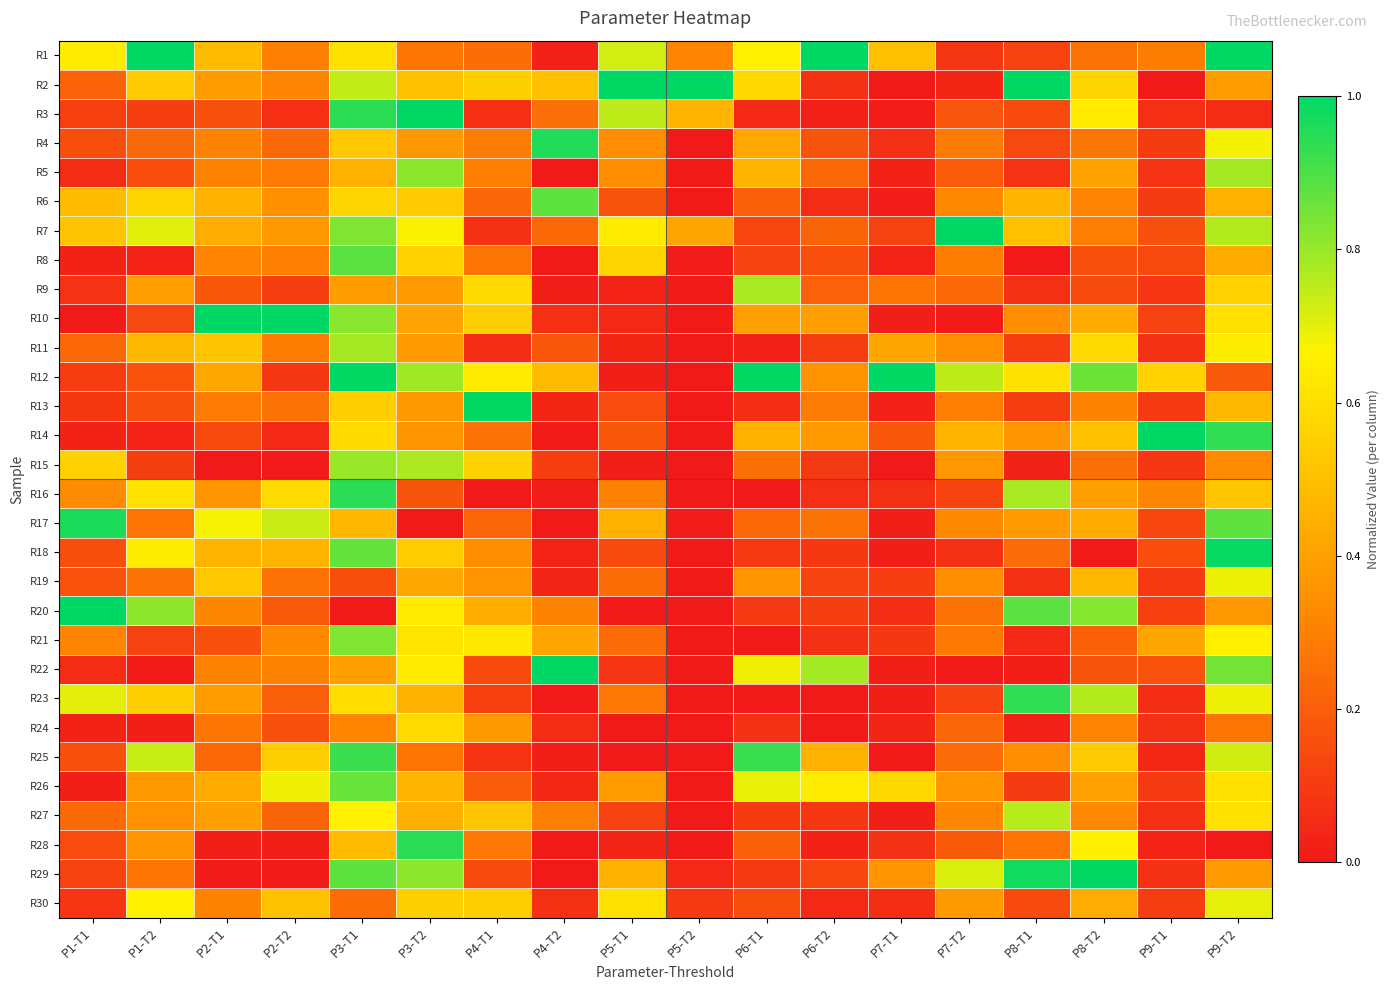

Rank the series by their maximum value, from highest to lowest.

R1, R2, R3, R7, R10, R12, R13, R14, R20, R22, R29, R18, R17, R4, R28, R16, R23, R25, R8, R6, R26, R21, R5, R15, R11, R9, R27, R30, R19, R24